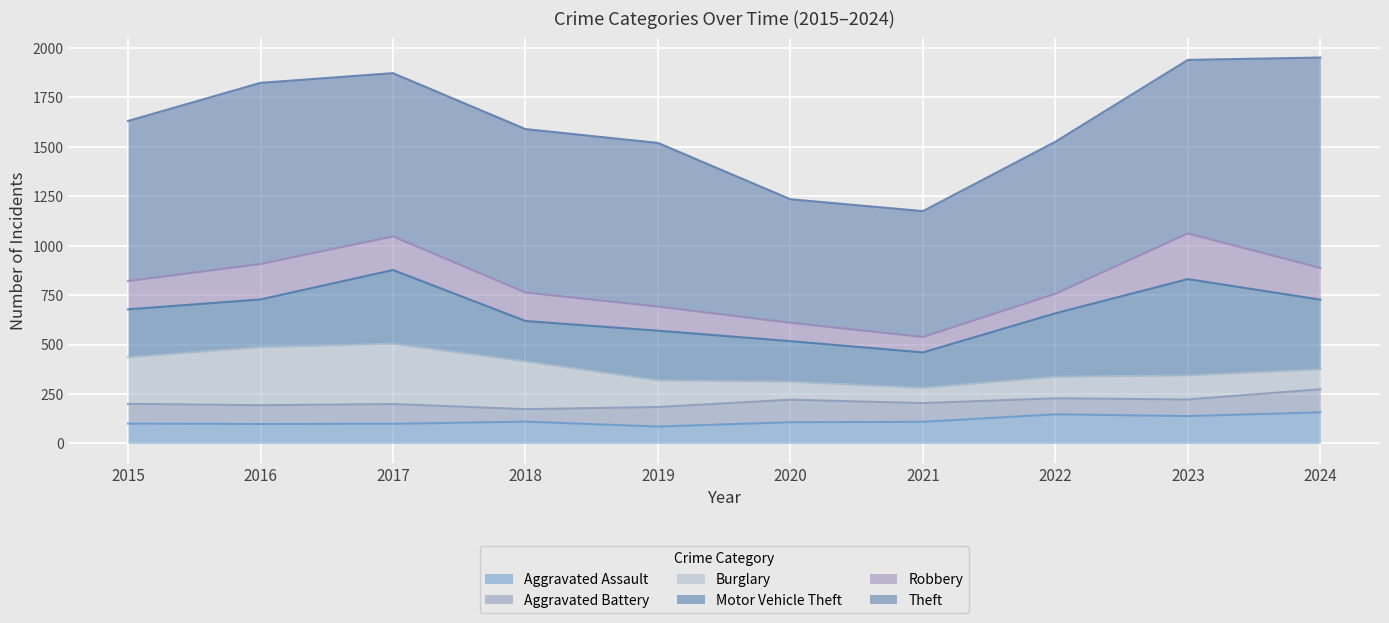

True or false: Aggravated Assault and Burglary cross at least once.

True